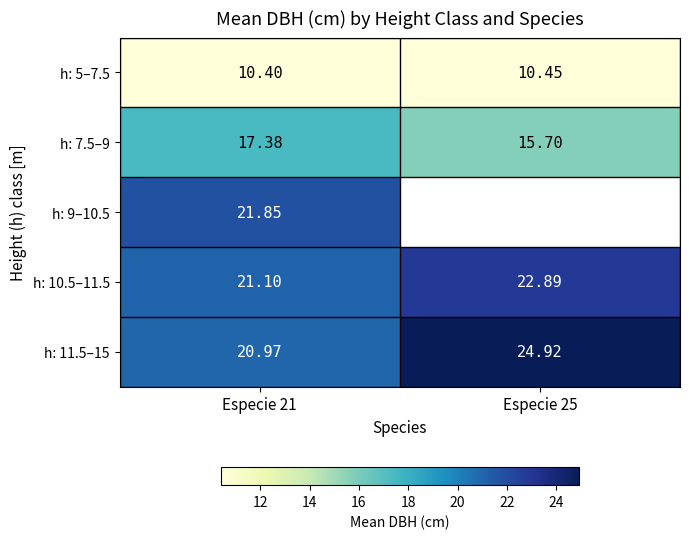

How many series are shown in this chart?

5